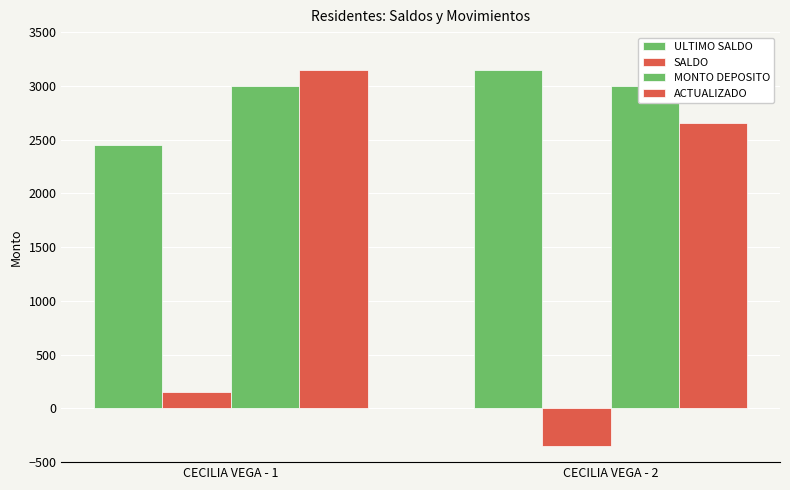

The value of SALDO at CECILIA VEGA - 2 is -350. True or false?

True